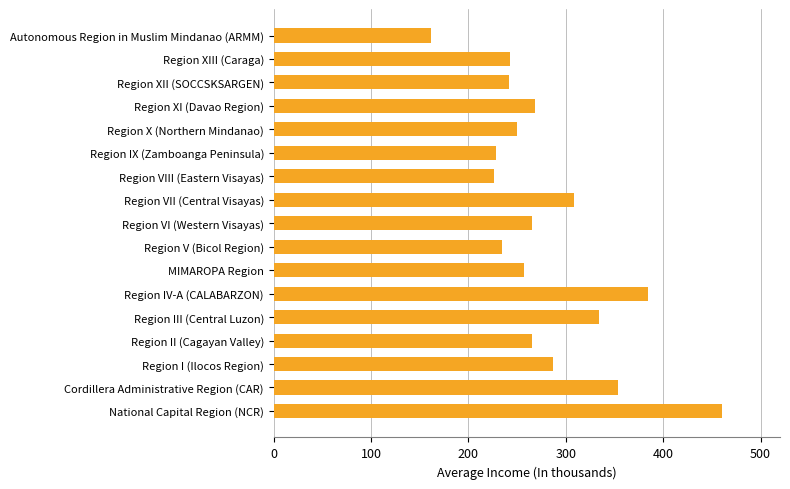

Where is the data nearest to the value 310?

Region VII (Central Visayas)